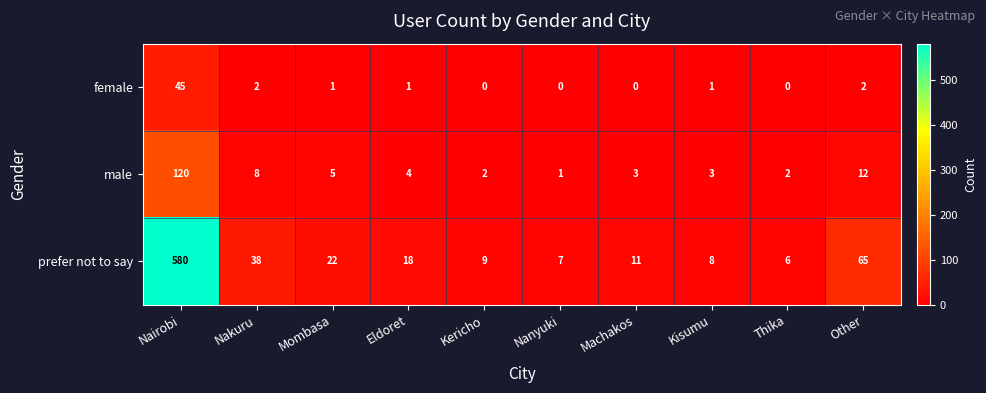

Which series has the largest total across all categories?

prefer not to say